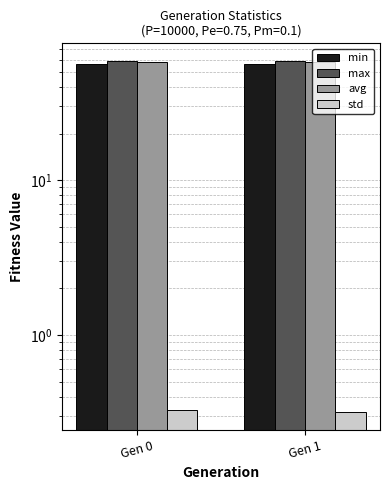

Are the bars grouped side by side (vs. stacked)?

Yes